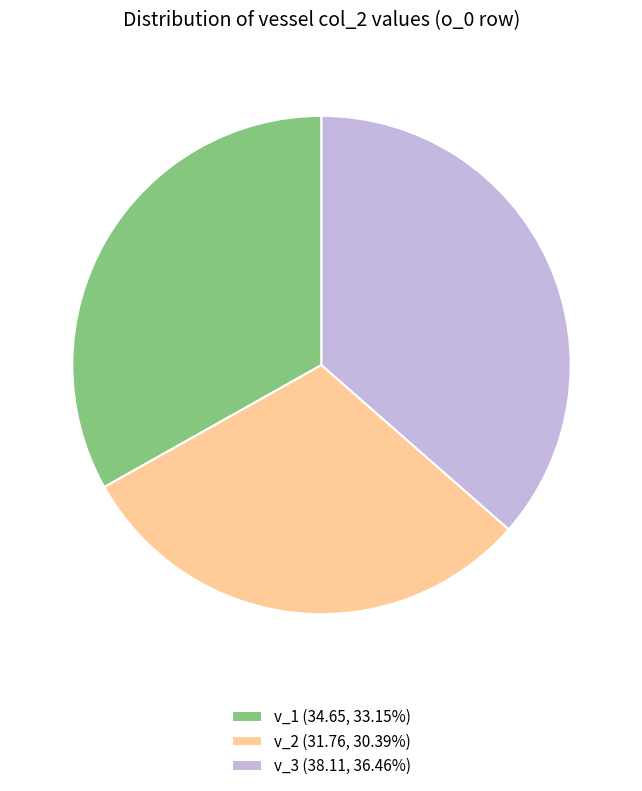

Is the sum of v_1 (34.65, 33.15%) and v_3 (38.11, 36.46%) greater than half?

Yes